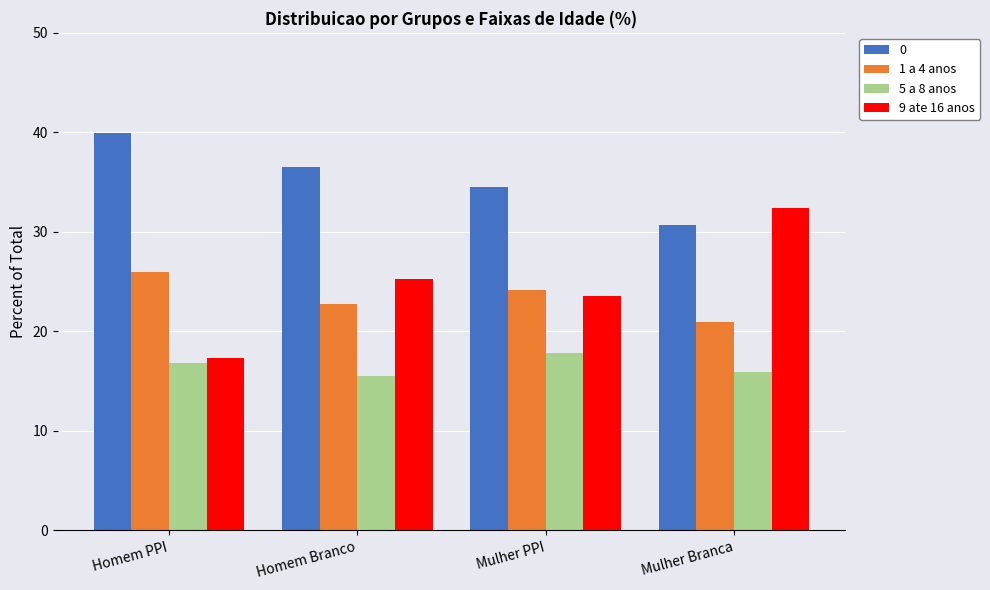

Reading left to right, list all the values displayed in this chart.

0: Homem PPI=39.9	Homem Branco=36.5	Mulher PPI=34.5	Mulher Branca=30.7
1 a 4 anos: Homem PPI=26.0	Homem Branco=22.7	Mulher PPI=24.1	Mulher Branca=21.0
5 a 8 anos: Homem PPI=16.8	Homem Branco=15.6	Mulher PPI=17.8	Mulher Branca=15.9
9 ate 16 anos: Homem PPI=17.3	Homem Branco=25.2	Mulher PPI=23.5	Mulher Branca=32.4